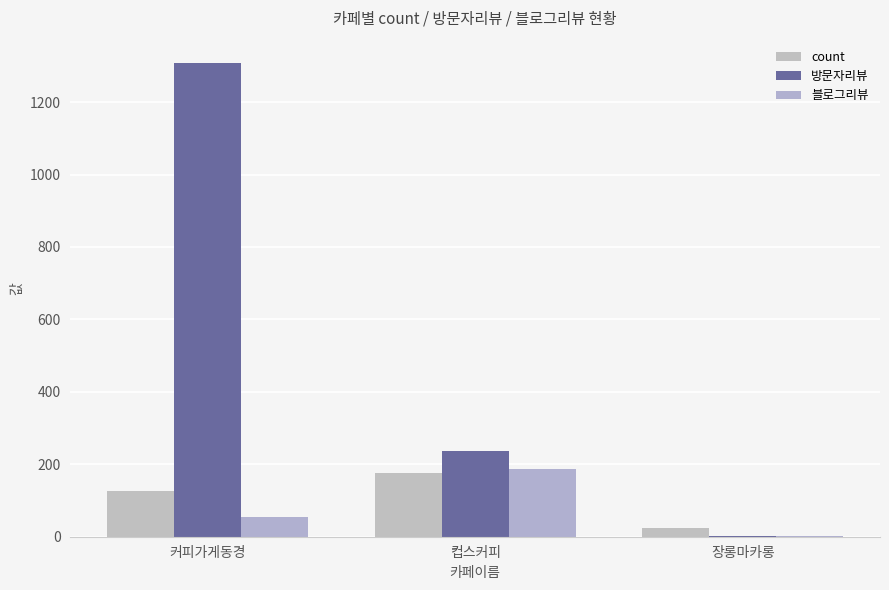

Read the 방문자리뷰 value at 컵스커피, to the nearest 100.

200